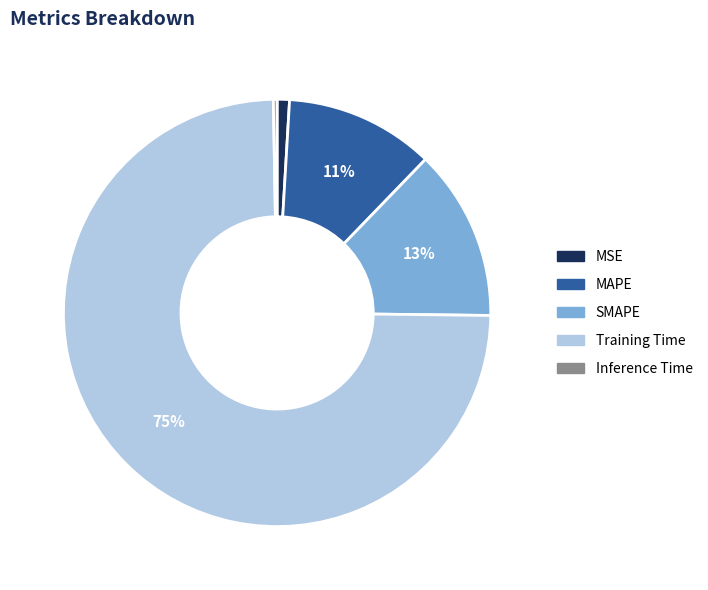

Do SMAPE and MAPE together represent more than half of the pie?

No